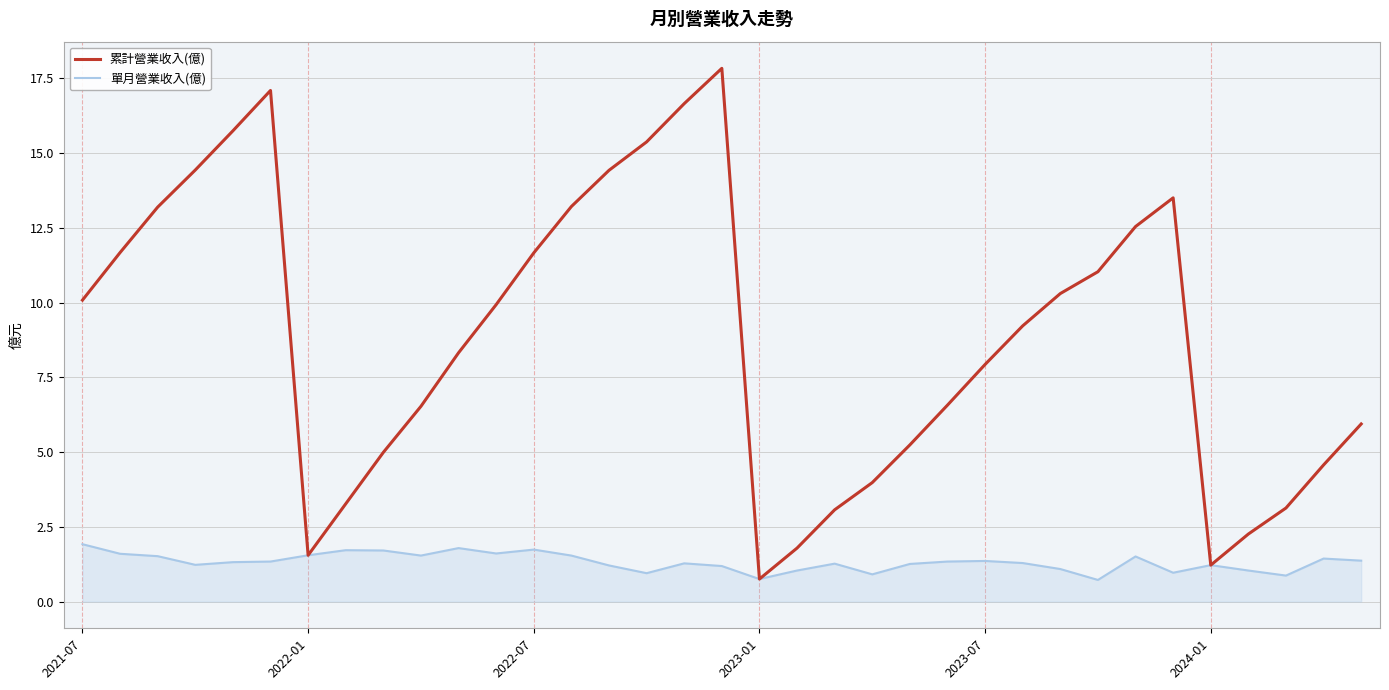

What is the maximum value shown in the chart?

17.8